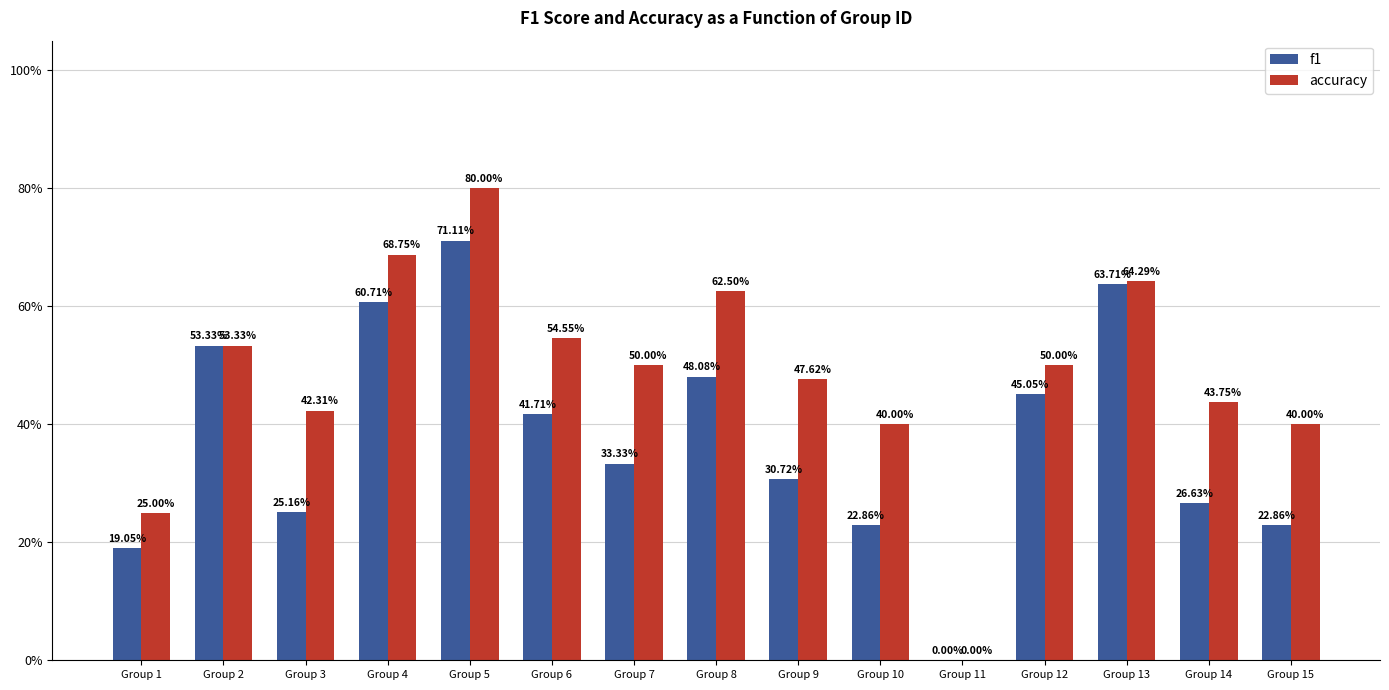

Reading left to right, transcribe all the data shown in this chart.

f1: Group 1=0.2	Group 2=0.5	Group 3=0.3	Group 4=0.6	Group 5=0.7	Group 6=0.4	Group 7=0.3	Group 8=0.5	Group 9=0.3	Group 10=0.2	Group 11=0.0	Group 12=0.5	Group 13=0.6	Group 14=0.3	Group 15=0.2
accuracy: Group 1=0.2	Group 2=0.5	Group 3=0.4	Group 4=0.7	Group 5=0.8	Group 6=0.5	Group 7=0.5	Group 8=0.6	Group 9=0.5	Group 10=0.4	Group 11=0.0	Group 12=0.5	Group 13=0.6	Group 14=0.4	Group 15=0.4